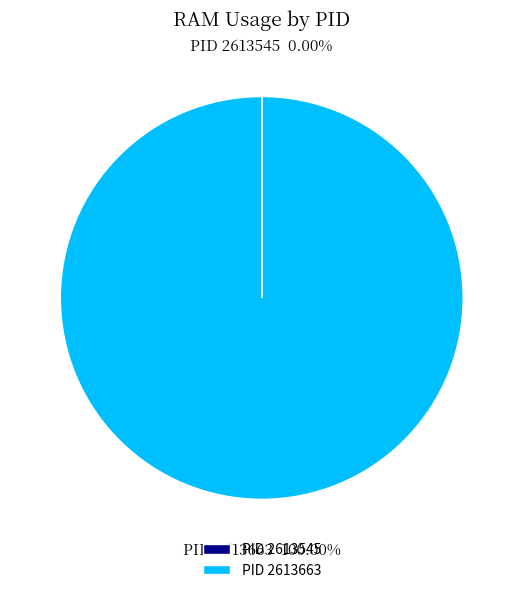

Which category has the biggest portion of the pie?

PID 2613663